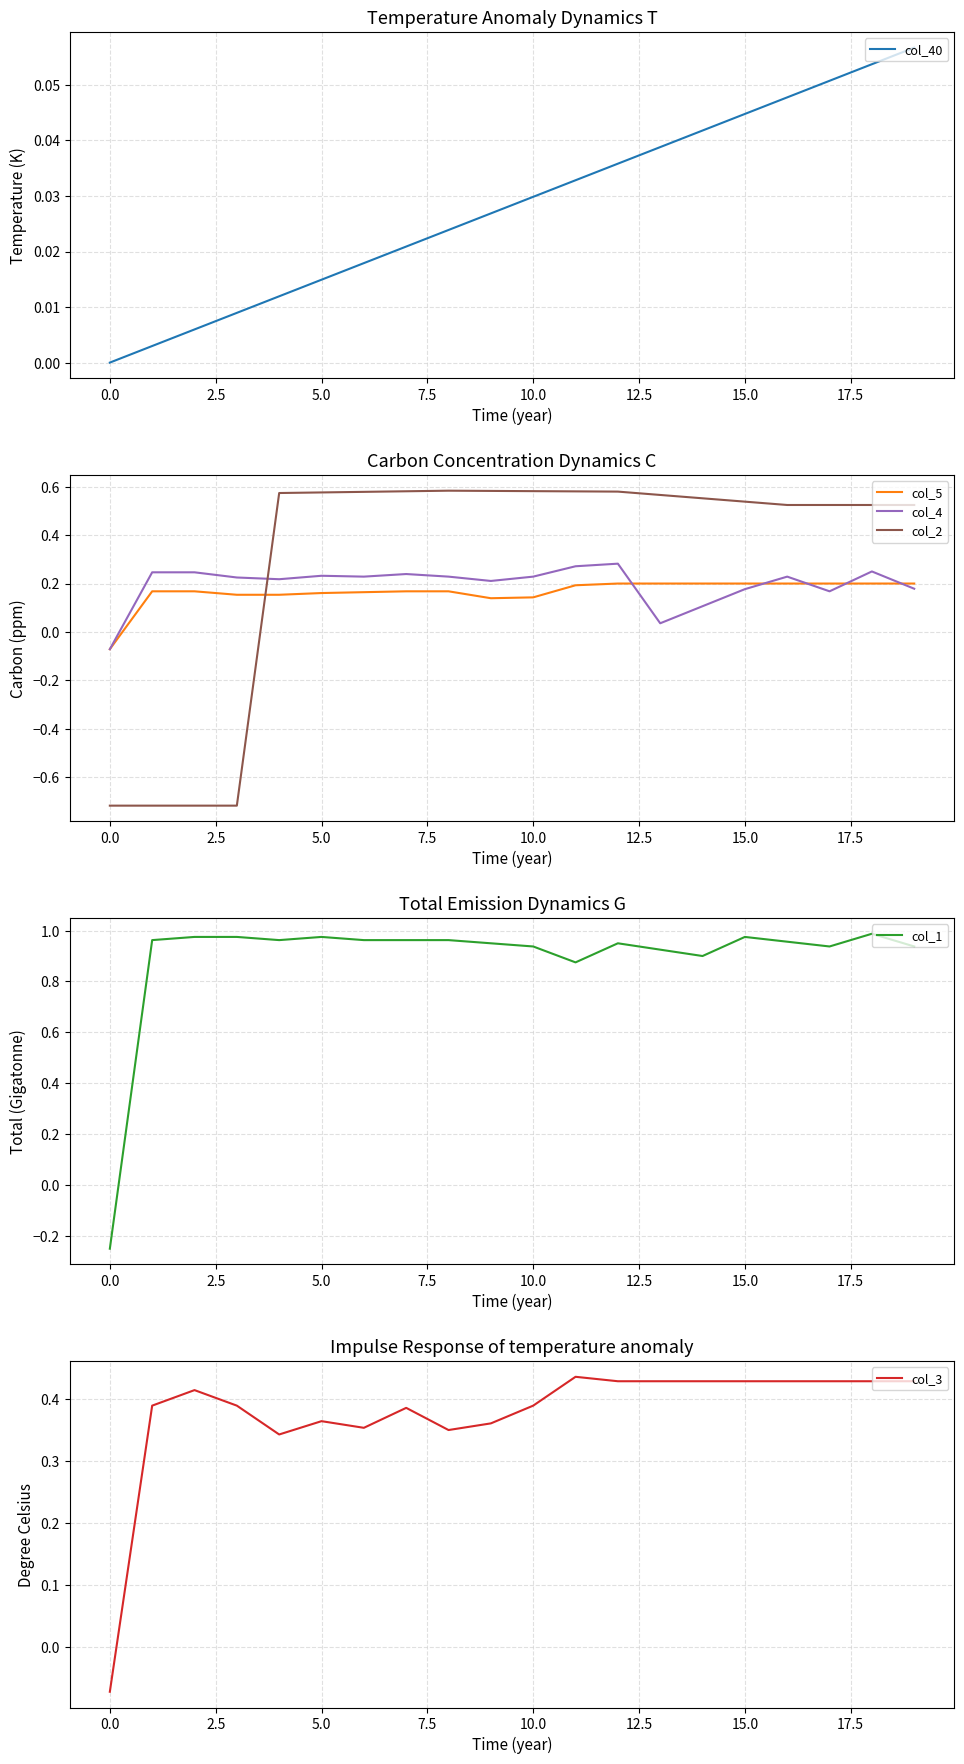

The col_2 series shows 0.3 at 15.0. True or false?

False